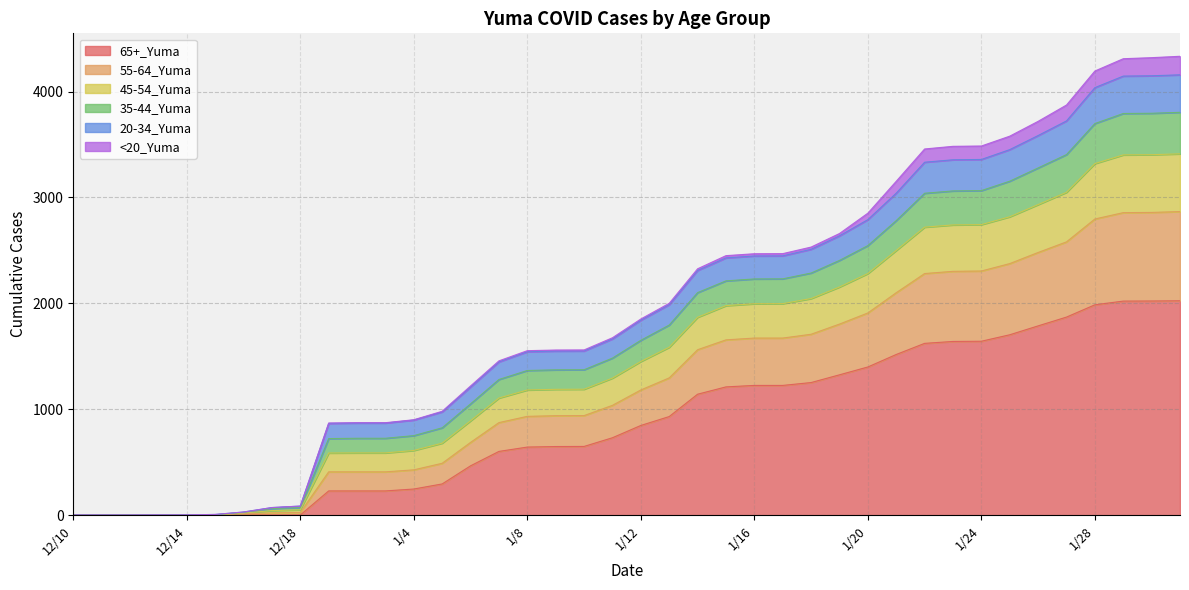

How many data points in 35-44_Yuma are above 1652?

19